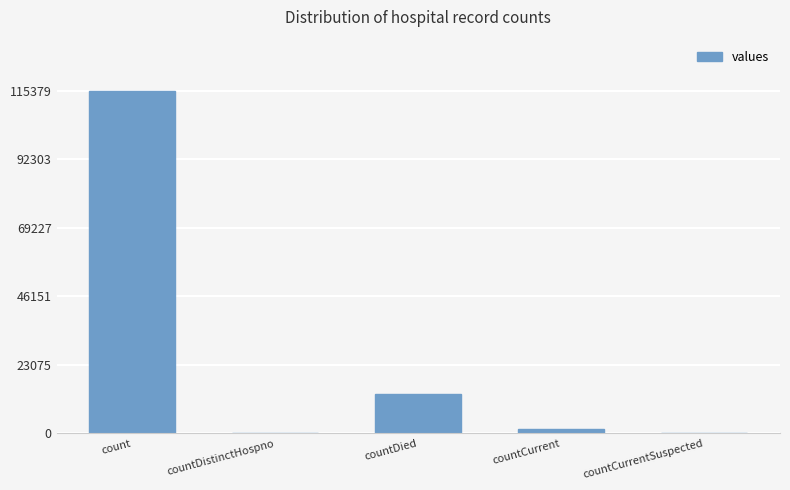

How many data points does each series have?

5